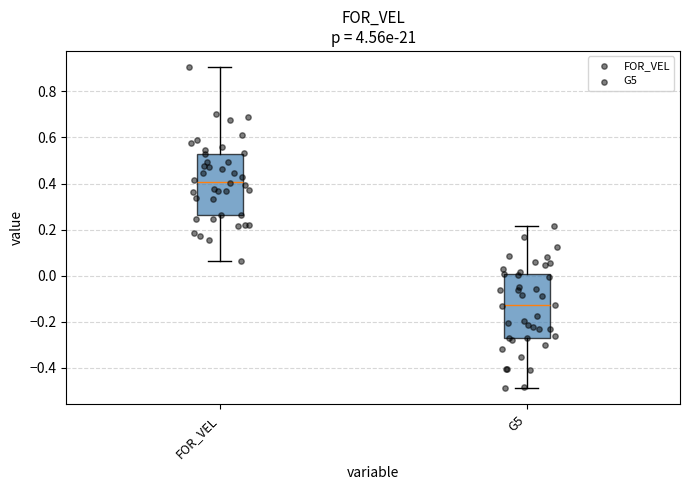

Reading left to right, transcribe this box plot: for each box, give where its median line is, the range the box spans, and where its two whiskers end, as read against the y-axis. The values are not printed on the chart, so give them approximately, as read against the axis.

FOR_VEL: median 0.40, box 0.26 to 0.52, whiskers 0.06 to 0.90
G5: median -0.12, box -0.26 to 0.00, whiskers -0.48 to 0.22